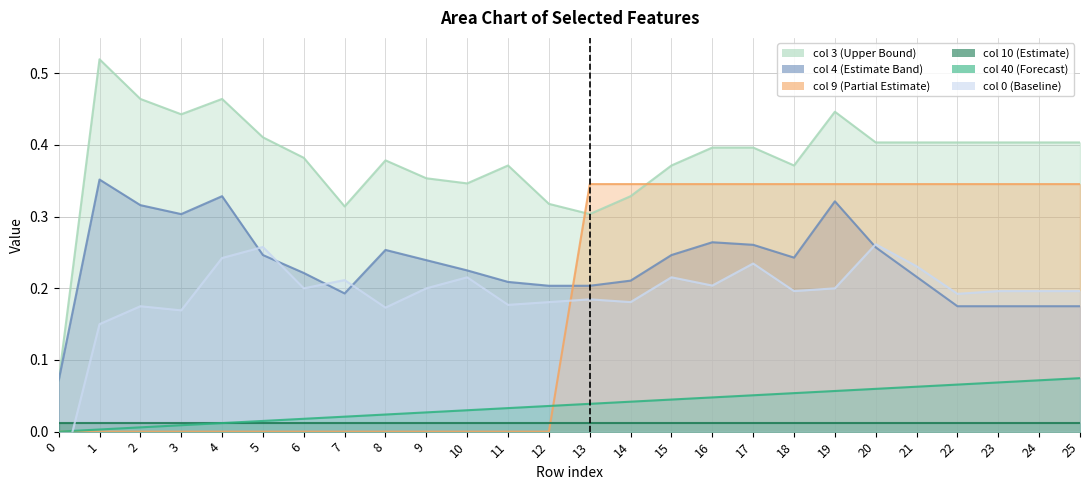

Which series has the largest total across all categories?

col_3